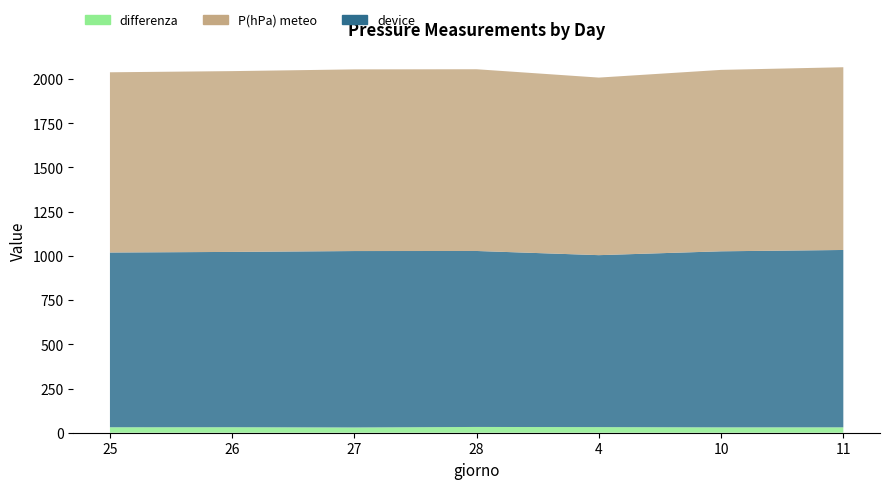

The value of differenza at 4 is 31.7. True or false?

True